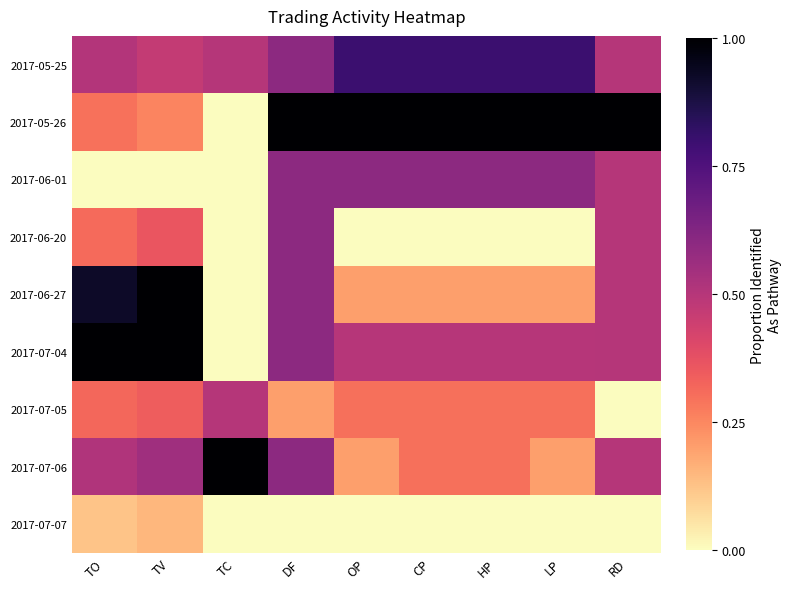

Rank the series at LP from lowest to highest value.

2017-06-20, 2017-07-07, 2017-06-27, 2017-07-06, 2017-07-05, 2017-07-04, 2017-06-01, 2017-05-25, 2017-05-26